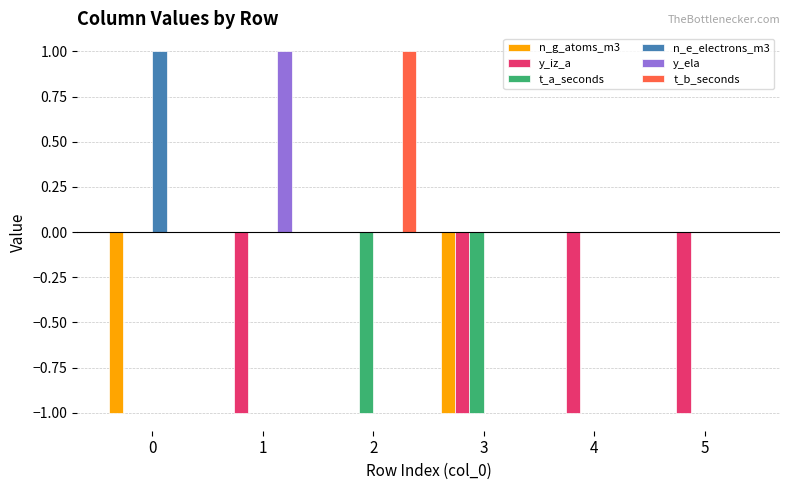

Reading left to right, transcribe all the data shown in this chart.

n_g_atoms_m3: -1	0	0	-1	0	0
y_iz_a: 0	-1	0	-1	-1	-1
t_a_seconds: 0	0	-1	-1	0	0
n_e_electrons_m3: 1	0	0	0	0	0
y_ela: 0	1	0	0	0	0
t_b_seconds: 0	0	1	0	0	0